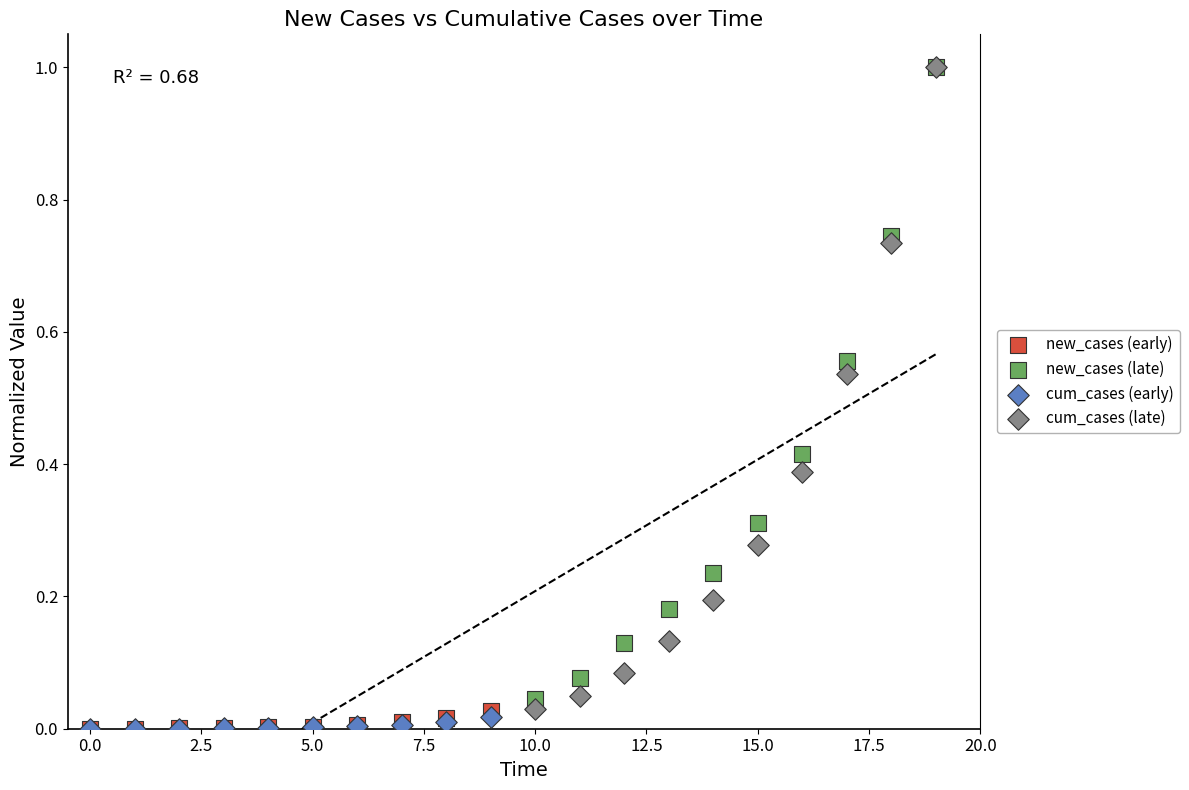

Which series has the largest Y range (max minus min)?

cum_cases (late)